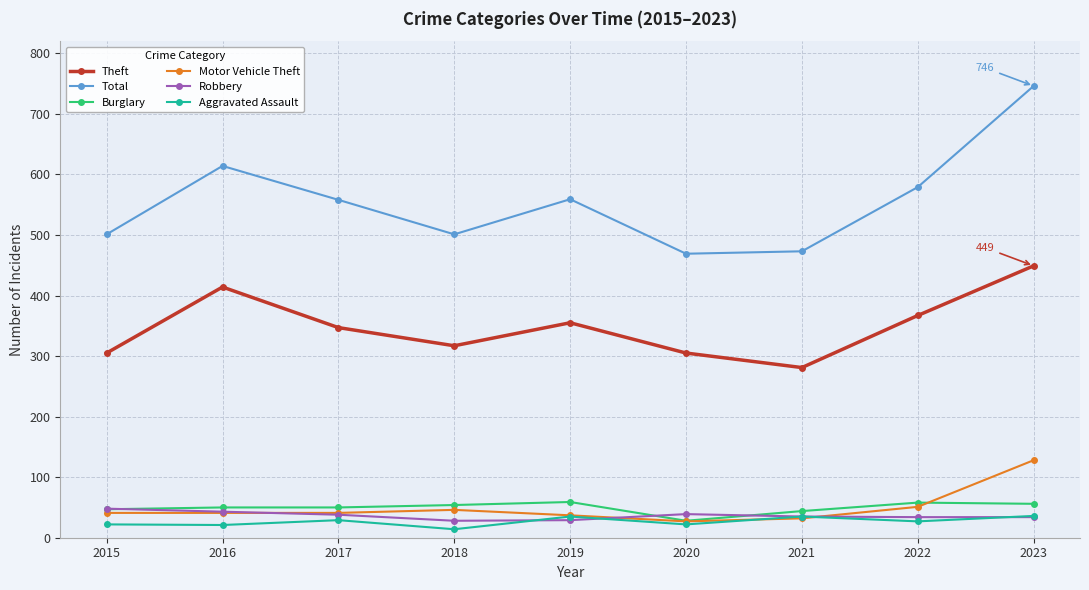

How many interior local peaks does the Total series have?

2